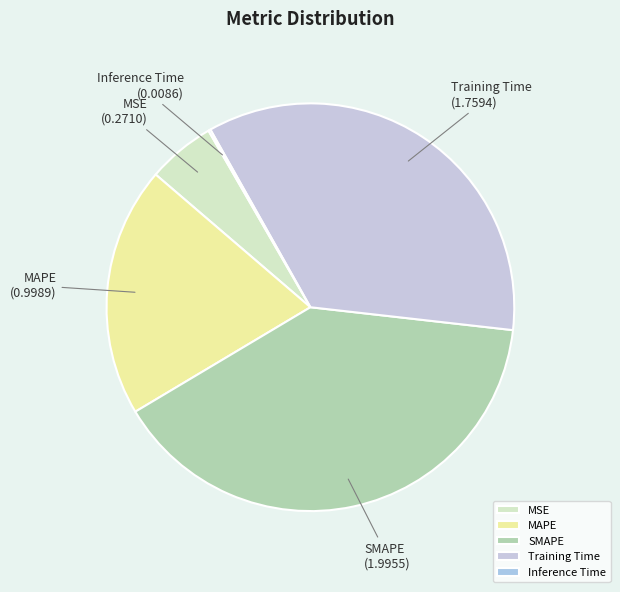

Which slice is the largest?

SMAPE